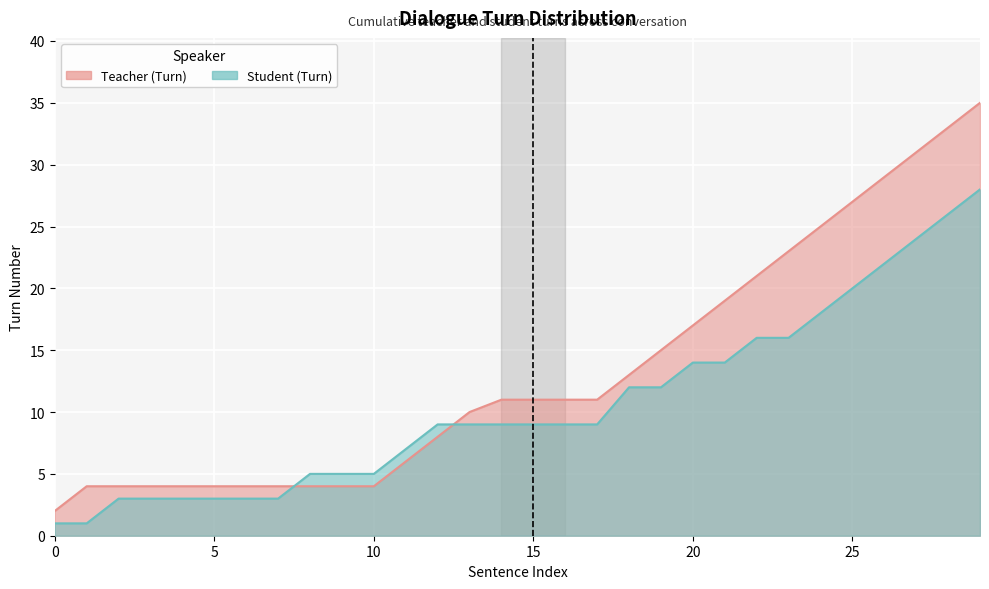

What is the greatest value displayed?

35